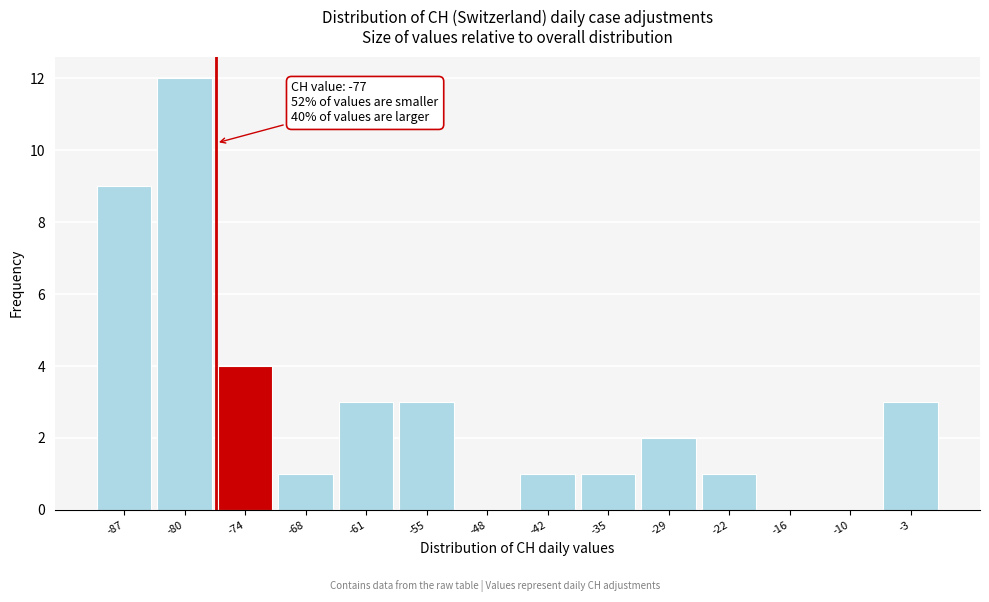

Over which range of the x-axis is the bar tallest?

-84 to -77